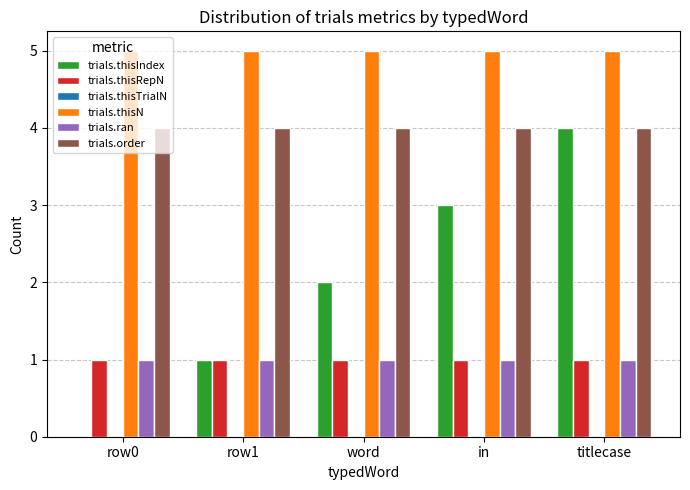

Are the bars grouped side by side (vs. stacked)?

Yes